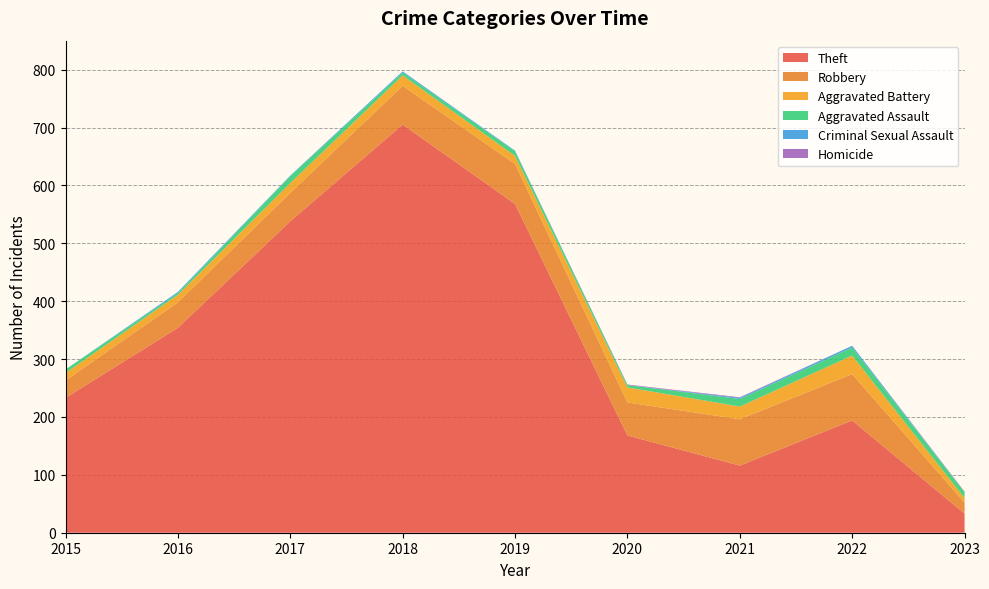

Reading left to right, list all the values displayed in this chart.

Theft: 2015=233	2016=354	2017=538	2018=705	2019=568	2020=168	2021=116	2022=194	2023=33
Robbery: 2015=30	2016=44	2017=49	2018=67	2019=69	2020=57	2021=80	2022=80	2023=19
Aggravated Battery: 2015=13	2016=13	2017=17	2018=18	2019=14	2020=26	2021=22	2022=32	2023=8
Aggravated Assault: 2015=6	2016=3	2017=12	2018=5	2019=8	2020=4	2021=13	2022=14	2023=10
Criminal Sexual Assault: 2015=0	2016=2	2017=1	2018=2	2019=1	2020=0	2021=2	2022=3	2023=0
Homicide: 2015=0	2016=0	2017=0	2018=0	2019=0	2020=1	2021=1	2022=0	2023=1